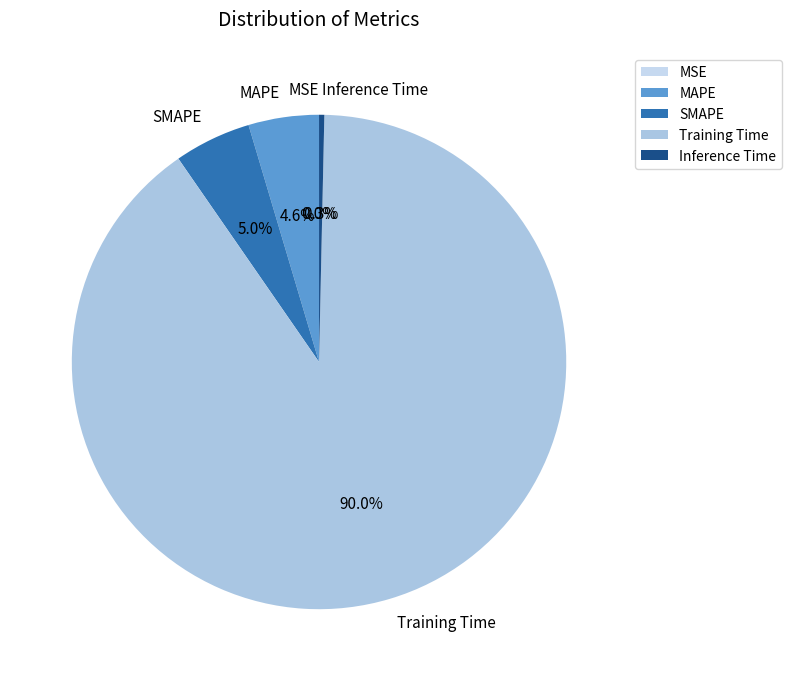

To the nearest percent, what is the difference between the largest and smallest slice percentages?

90%